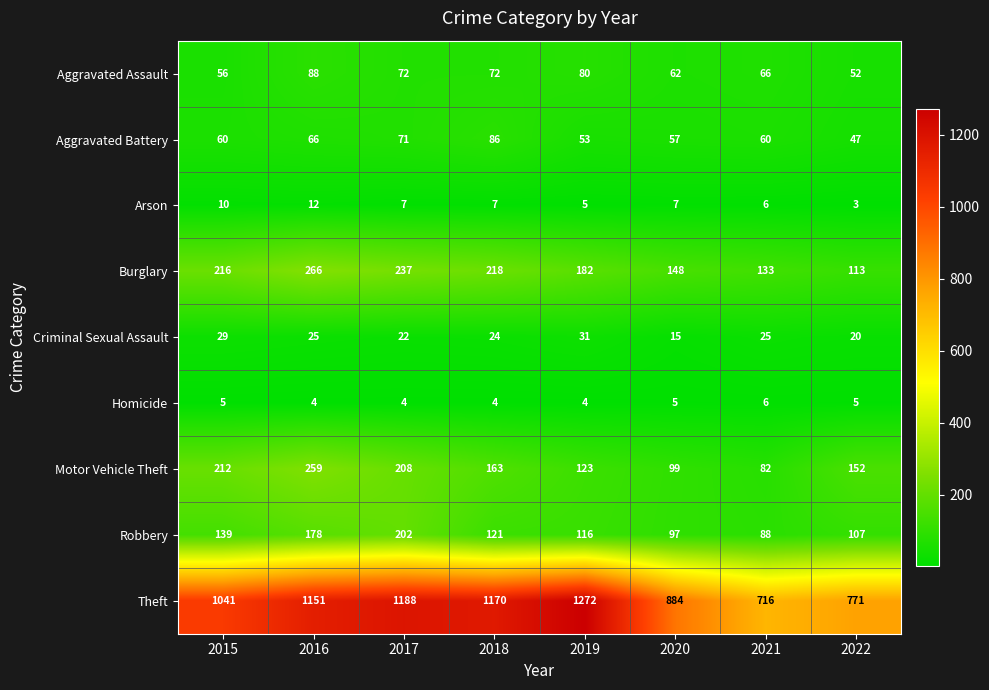

Which series has the largest total across all categories?

Theft